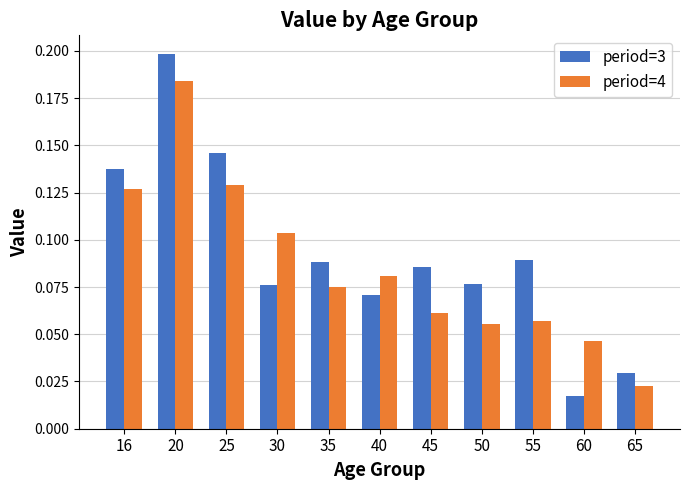

List the series in order of their overall mean, highest first.

period=3, period=4